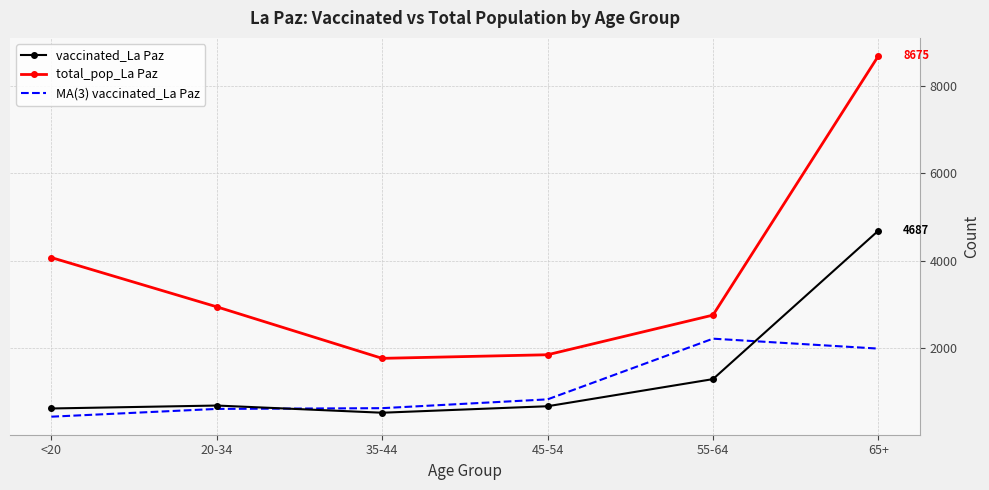

Count the number of data series in this chart.

3